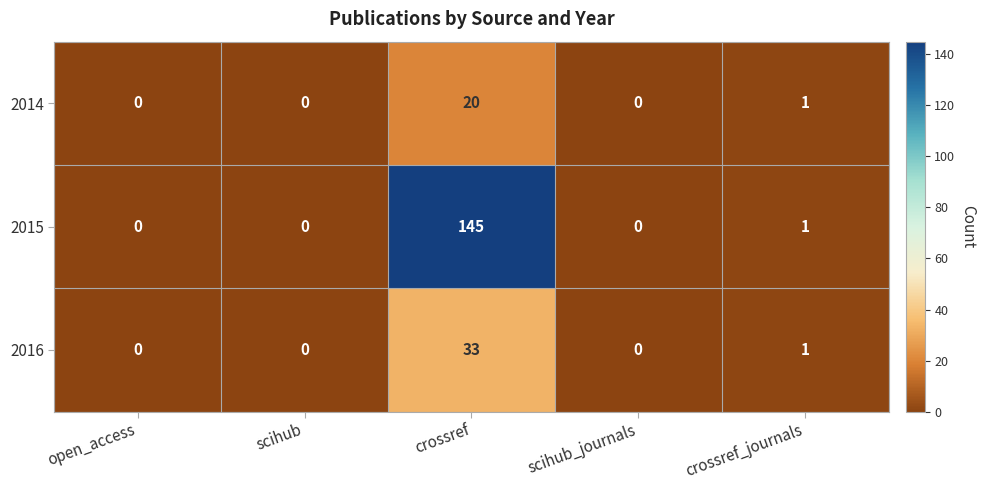

What is the average value of the 2015 series?

29